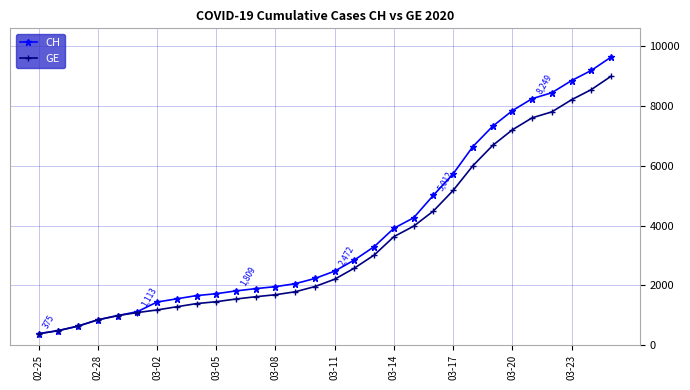

Which series has the largest range (max minus min)?

CH